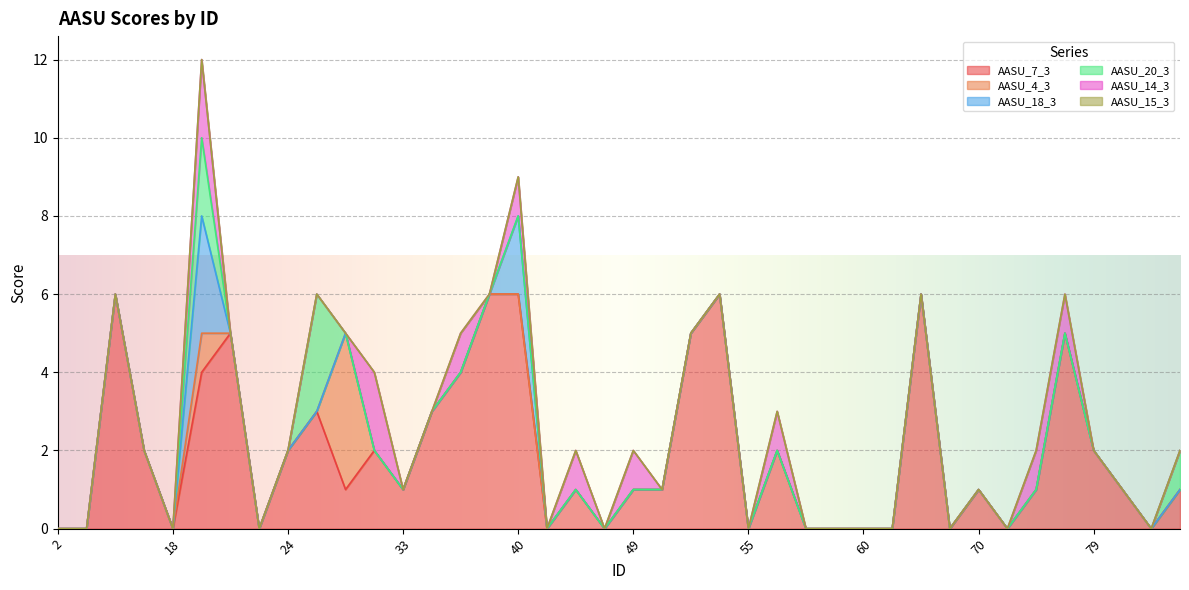

Reading left to right, transcribe all the data shown in this chart.

AASU_7_3: 2=0	3=0	11=6	13=2	18=0	19=4	22=5	23=0	24=2	25=3	26=1	30=2	33=1	35=3	37=4	39=6	40=6	42=0	43=1	45=0	49=1	51=1	52=5	53=6	55=0	57=2	58=0	59=0	60=0	61=0	67=6	69=0	70=1	72=0	73=1	78=5	79=2	84=1	87=0	93=1
AASU_4_3: 2=0	3=0	11=0	13=0	18=0	19=1	22=0	23=0	24=0	25=0	26=4	30=0	33=0	35=0	37=0	39=0	40=0	42=0	43=0	45=0	49=0	51=0	52=0	53=0	55=0	57=0	58=0	59=0	60=0	61=0	67=0	69=0	70=0	72=0	73=0	78=0	79=0	84=0	87=0	93=0
AASU_18_3: 2=0	3=0	11=0	13=0	18=0	19=3	22=0	23=0	24=0	25=0	26=0	30=0	33=0	35=0	37=0	39=0	40=2	42=0	43=0	45=0	49=0	51=0	52=0	53=0	55=0	57=0	58=0	59=0	60=0	61=0	67=0	69=0	70=0	72=0	73=0	78=0	79=0	84=0	87=0	93=0
AASU_20_3: 2=0	3=0	11=0	13=0	18=0	19=2	22=0	23=0	24=0	25=3	26=0	30=0	33=0	35=0	37=0	39=0	40=0	42=0	43=0	45=0	49=0	51=0	52=0	53=0	55=0	57=0	58=0	59=0	60=0	61=0	67=0	69=0	70=0	72=0	73=0	78=0	79=0	84=0	87=0	93=1
AASU_14_3: 2=0	3=0	11=0	13=0	18=0	19=2	22=0	23=0	24=0	25=0	26=0	30=2	33=0	35=0	37=1	39=0	40=1	42=0	43=1	45=0	49=1	51=0	52=0	53=0	55=0	57=1	58=0	59=0	60=0	61=0	67=0	69=0	70=0	72=0	73=1	78=1	79=0	84=0	87=0	93=0
AASU_15_3: 2=0	3=0	11=0	13=0	18=0	19=0	22=0	23=0	24=0	25=0	26=0	30=0	33=0	35=0	37=0	39=0	40=0	42=0	43=0	45=0	49=0	51=0	52=0	53=0	55=0	57=0	58=0	59=0	60=0	61=0	67=0	69=0	70=0	72=0	73=0	78=0	79=0	84=0	87=0	93=0